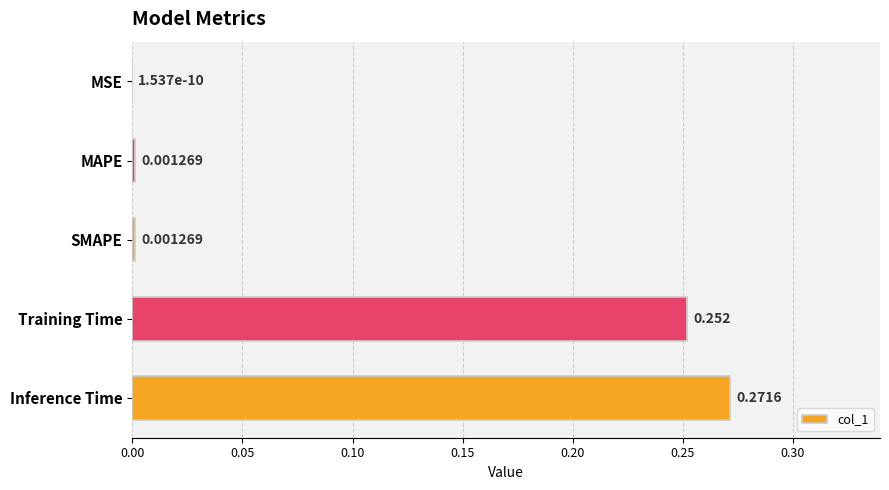

Which has a higher value, SMAPE or Training Time?

Training Time